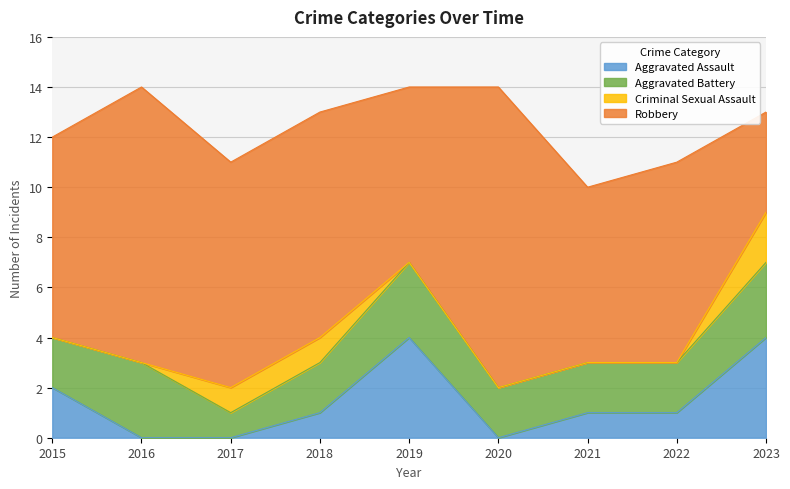

Which category has the lowest value in the Aggravated Assault series?

2016